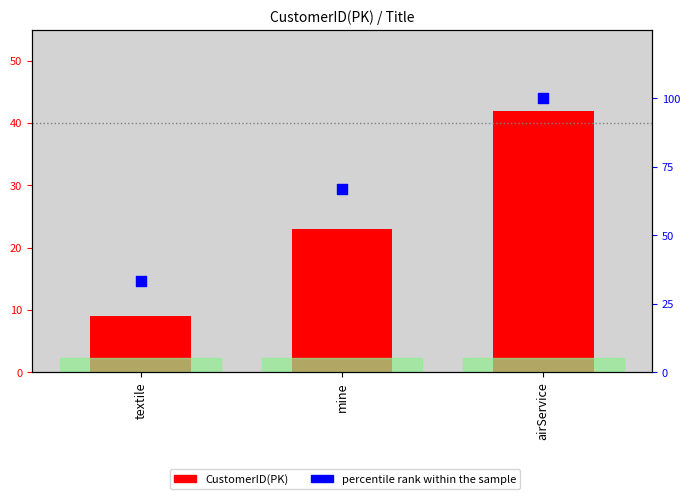

At how many categories does at least one series exceed 60?

2